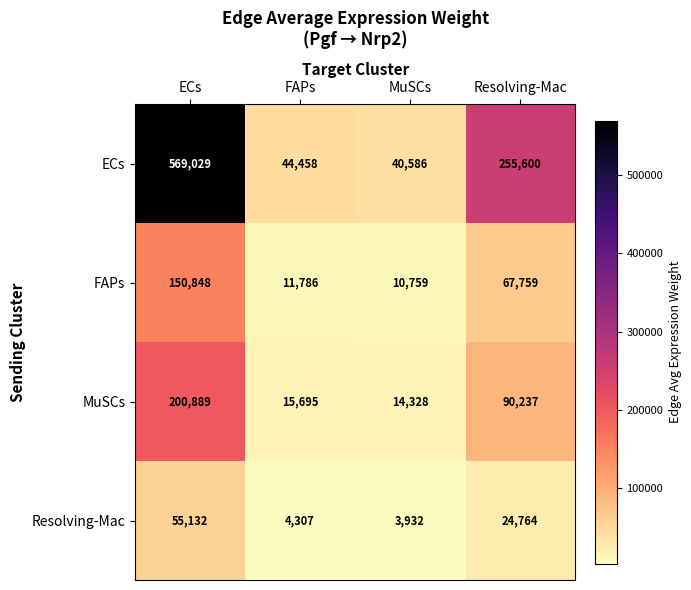

Reading left to right, list all the values displayed in this chart.

ECs: 569029	44458	40586	255600
FAPs: 150848	11786	10759	67759
MuSCs: 200889	15695	14328	90237
Resolving-Mac: 55132	4307	3932	24764